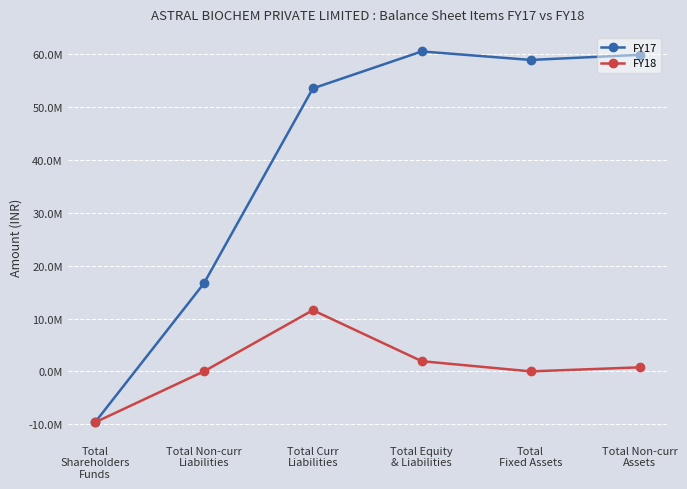

Reading left to right, what are all the values shown in this chart?

FY17: Total
Shareholders
Funds=-9650000	Total Non-curr
Liabilities=16648000	Total Curr
Liabilities=53531000	Total Equity
& Liabilities=60529000	Total
Fixed Assets=58921000	Total Non-curr
Assets=59885000
FY18: Total
Shareholders
Funds=-9651000	Total Non-curr
Liabilities=0	Total Curr
Liabilities=11578000	Total Equity
& Liabilities=1927000	Total
Fixed Assets=0	Total Non-curr
Assets=762000